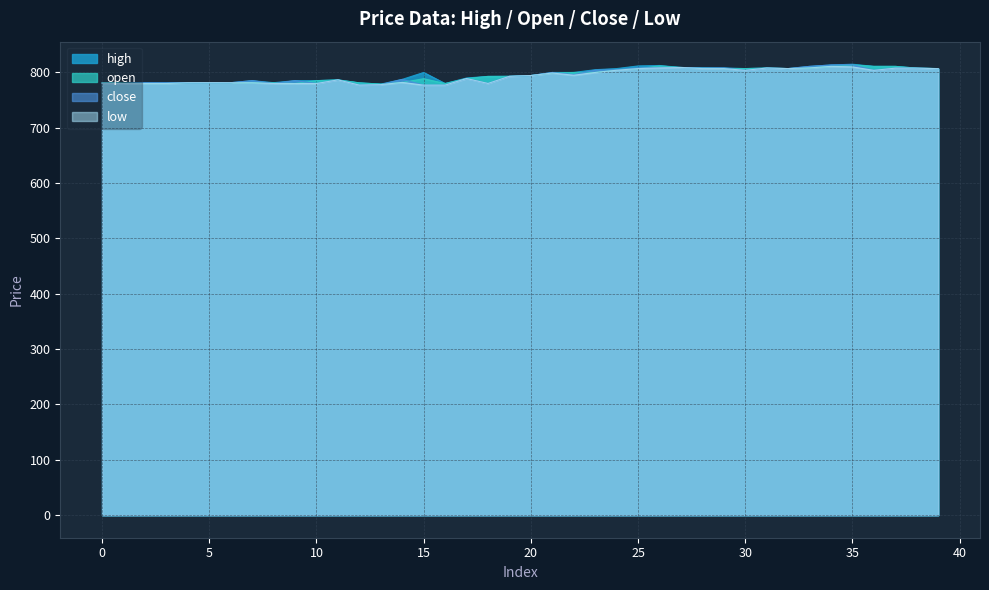

What is the minimum value shown in the chart?

777.1